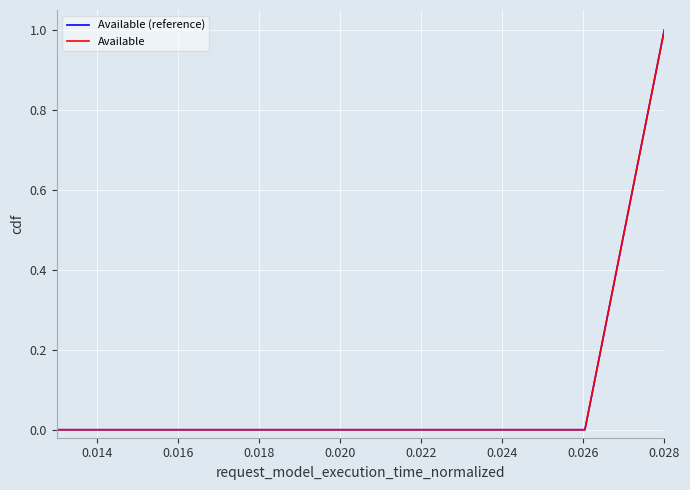

True or false: Available (reference) and Available cross at least once.

False